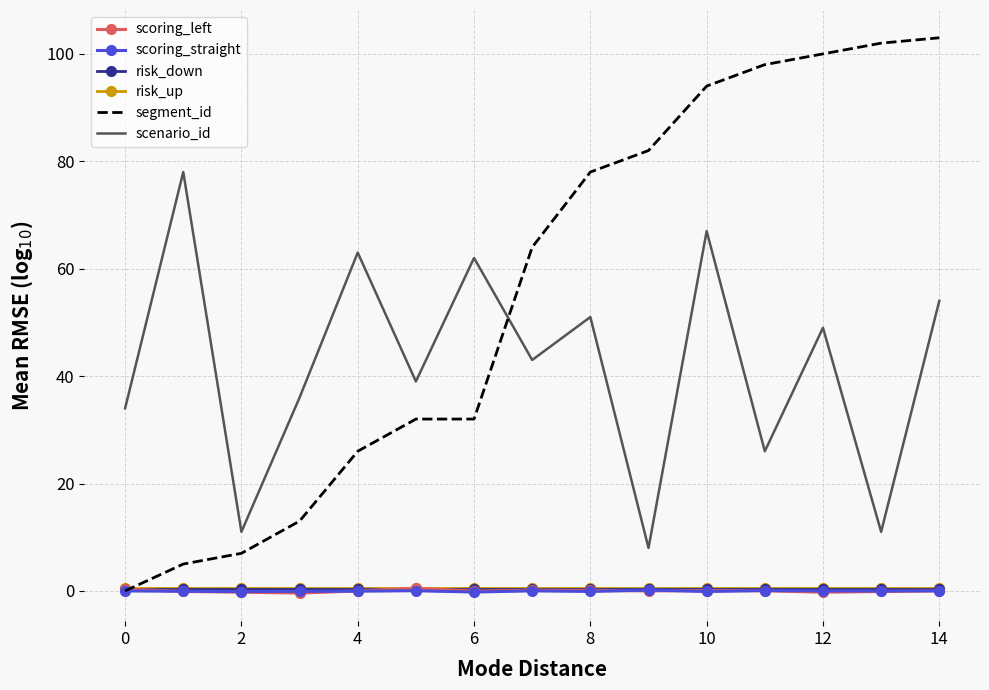

True or false: scoring_left has more than 2 interior local peaks.

True